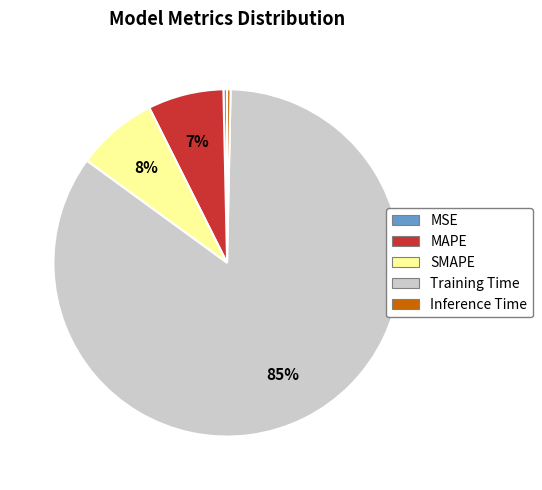

Combined, do MAPE and SMAPE account for over 50%?

No